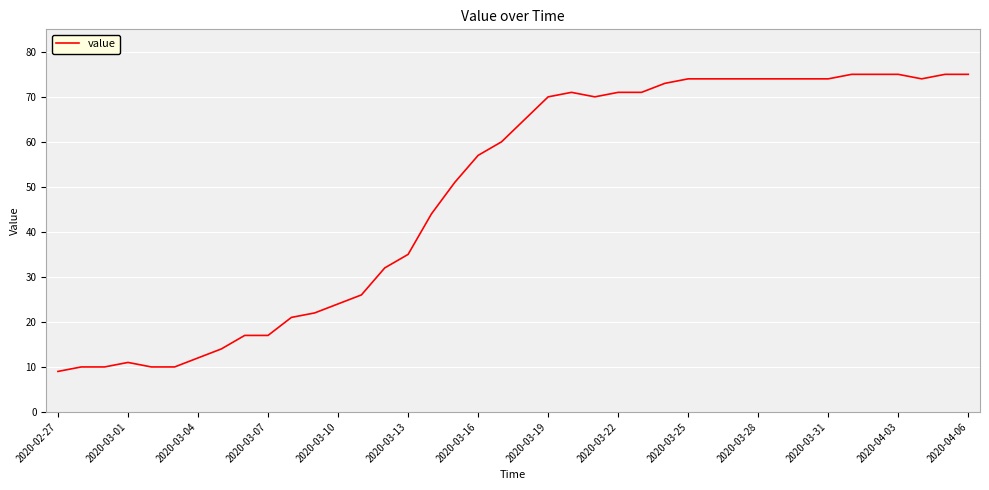

What is the minimum value shown in the chart?

9